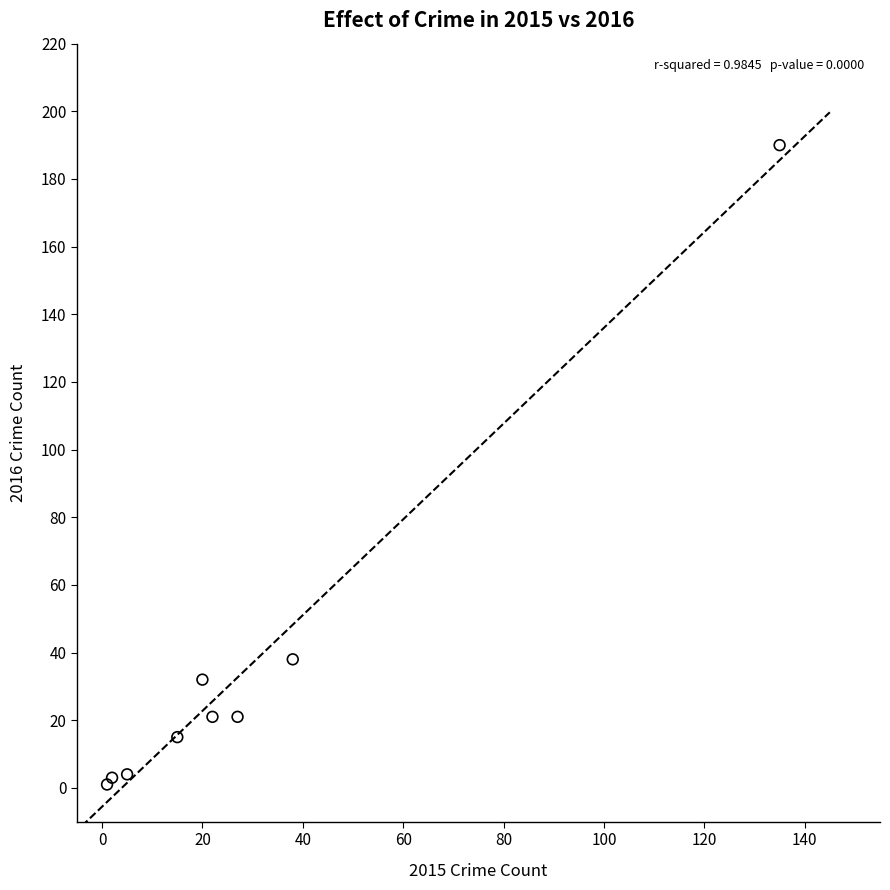

What Y value in the scatter plot is closest to 95?

38